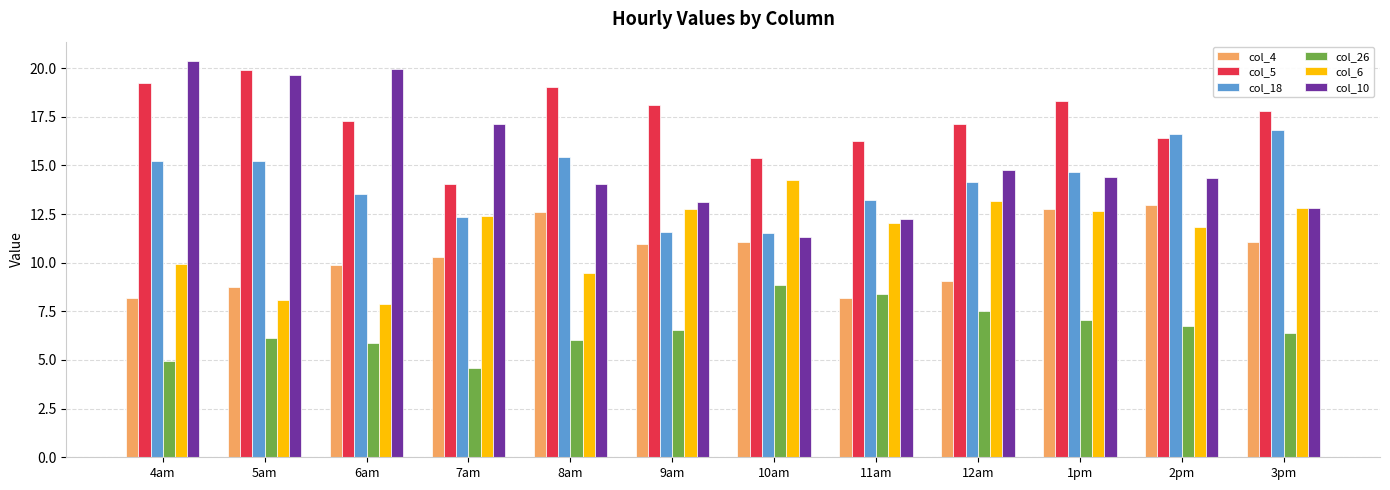

Which series has the widest spread of values?

col_10